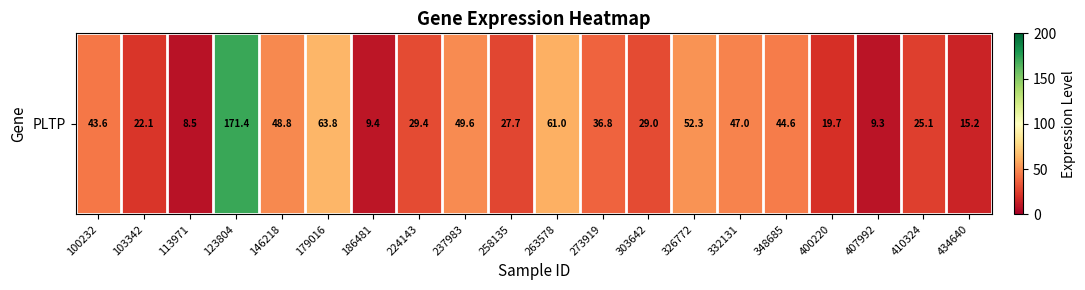

What is the change in value from 103342 to 407992?

-12.8